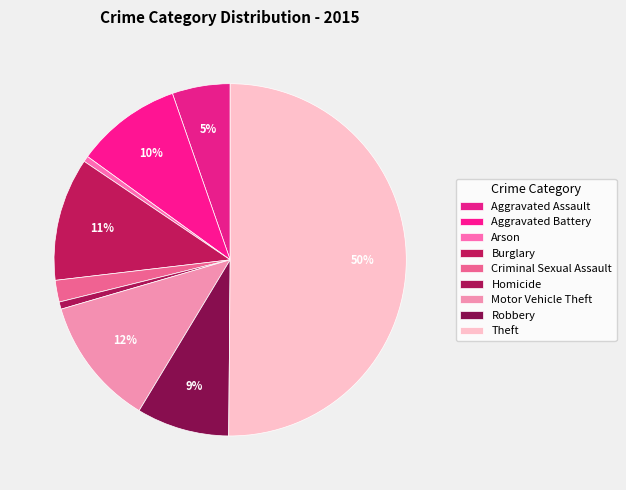

To the nearest percent, what is the combined percentage of Robbery and Theft?

59%